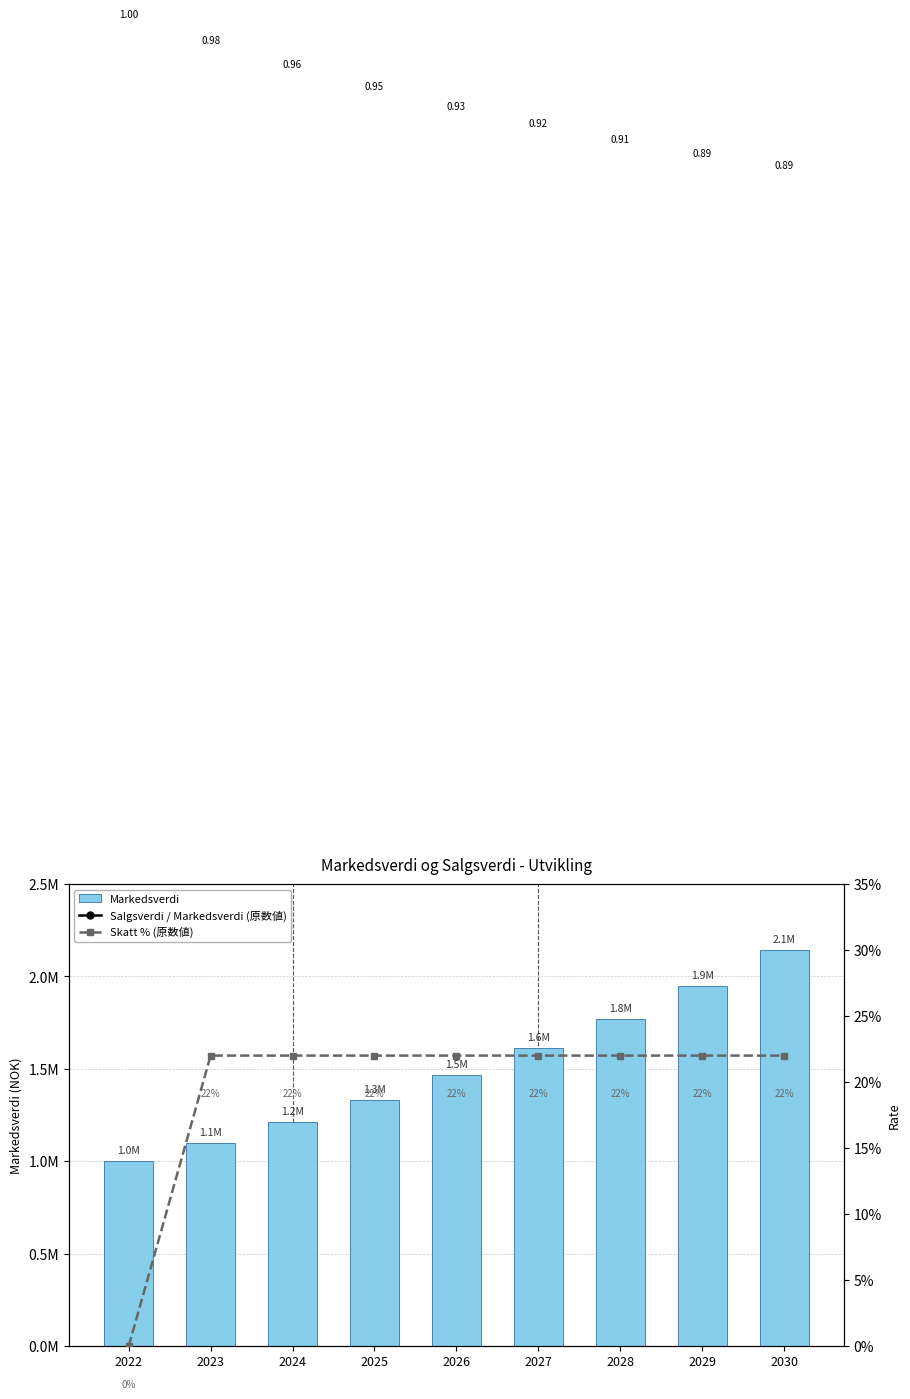

The Markedsverdi series shows 1771561.0 at 2028. True or false?

True